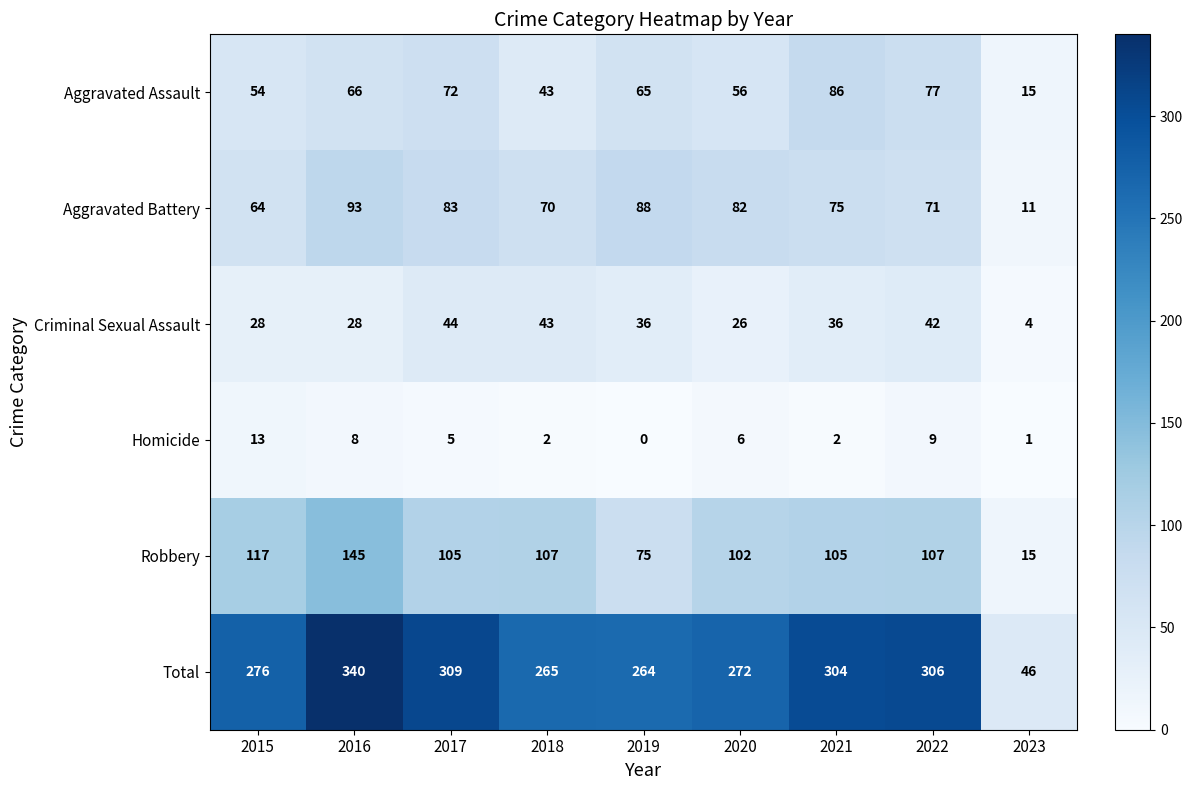

What is the total value across all series at 2023?

92